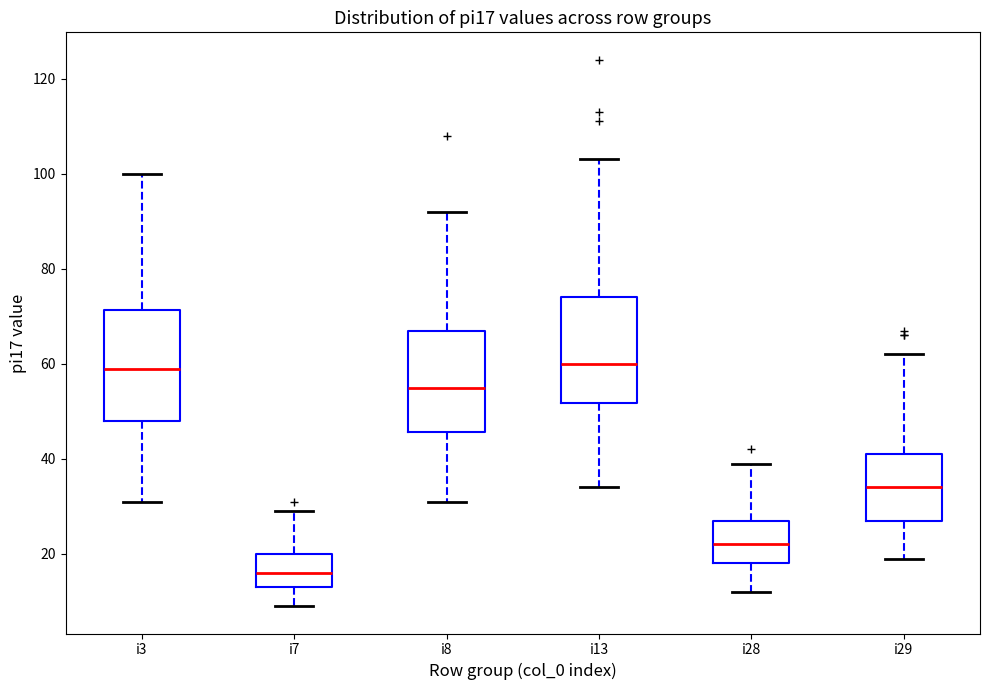

Reading left to right, read every box against the y-axis: the position of its median line, the range the box covers, and the ends of its whiskers. The values are not printed on the chart, so give them approximately, as read against the axis.

i3: median 60, box 48 to 72, whiskers 32 to 100
i7: median 16, box 14 to 20, whiskers 10 to 30
i8: median 56, box 46 to 68, whiskers 32 to 92
i13: median 60, box 52 to 74, whiskers 34 to 104
i28: median 22, box 18 to 28, whiskers 12 to 40
i29: median 34, box 28 to 42, whiskers 20 to 62